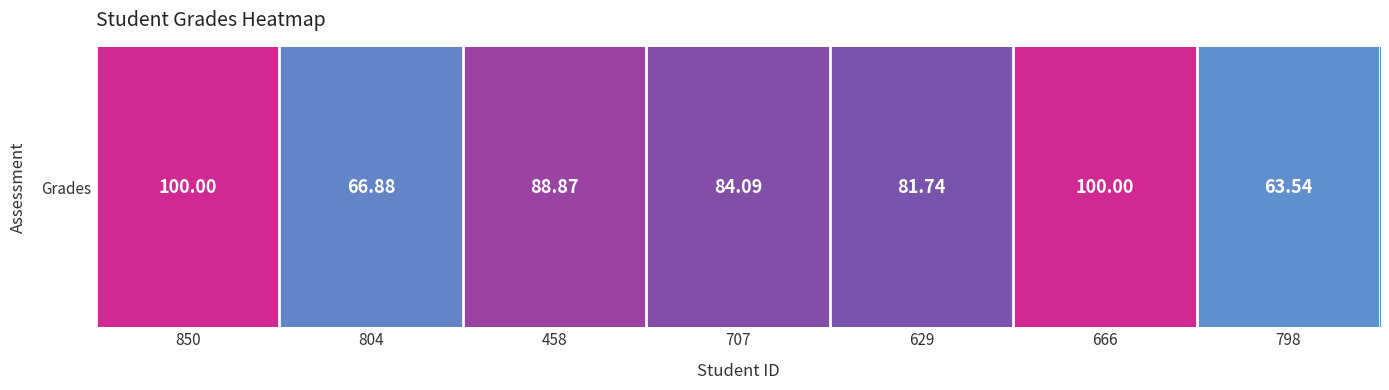

What is the difference between the values at 798 and 629?

18.2